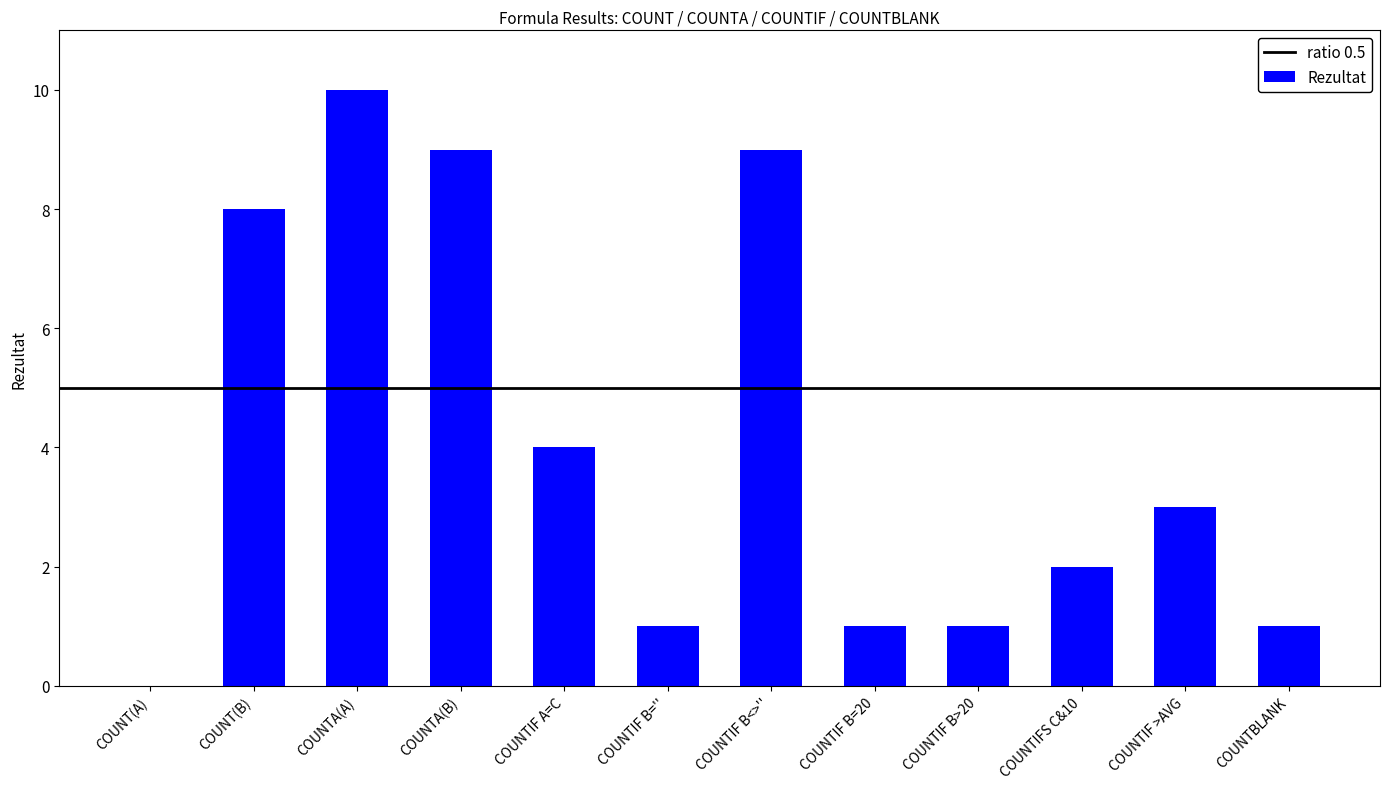

What is the greatest value displayed?

10